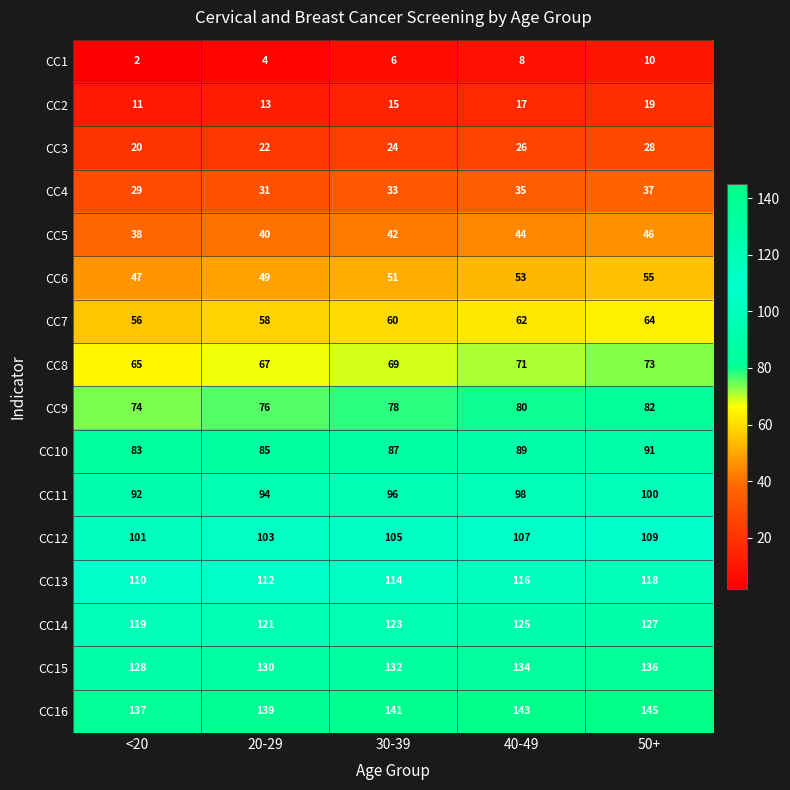

What is the maximum value shown in the chart?

145